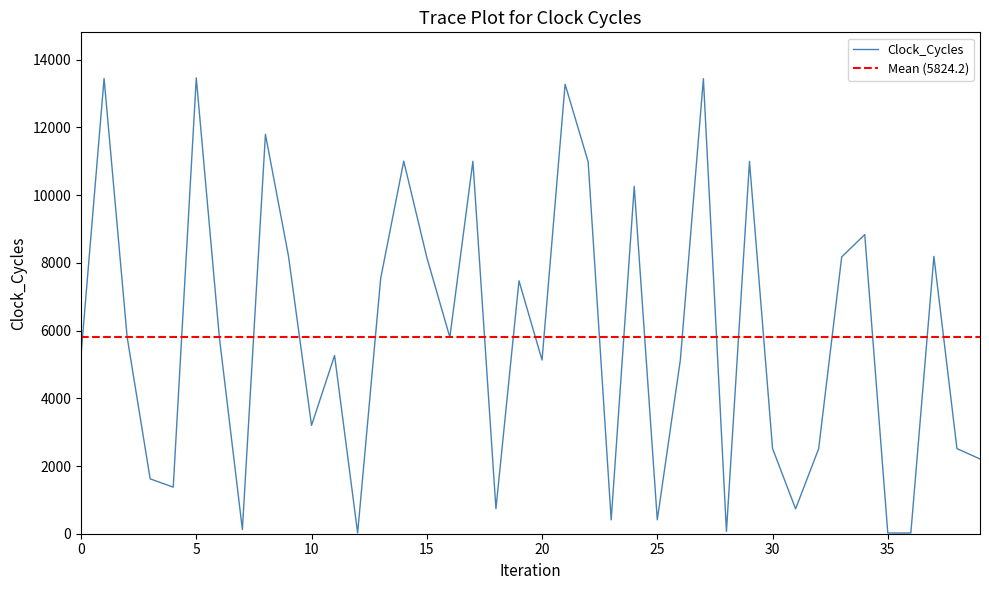

Is it true that the value at 35 is 21?

True